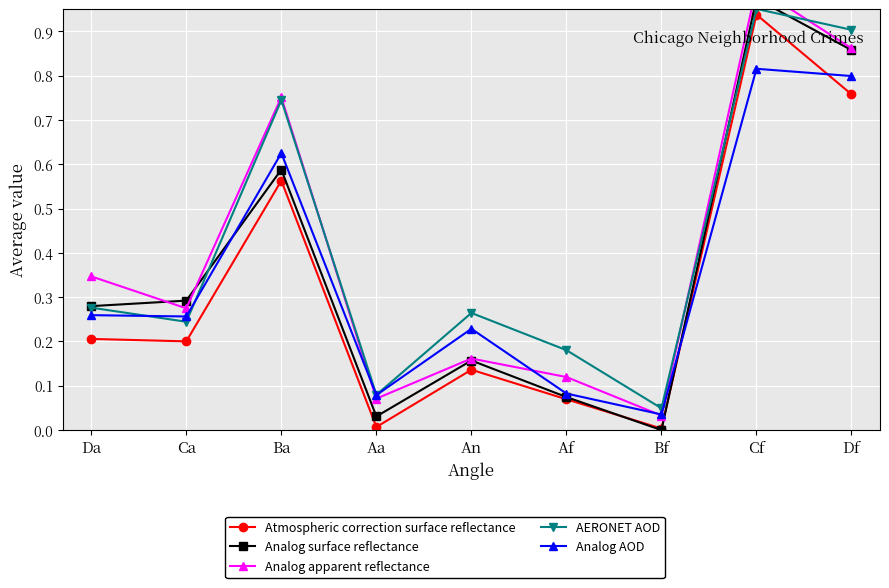

What is the greatest value displayed?

1.0